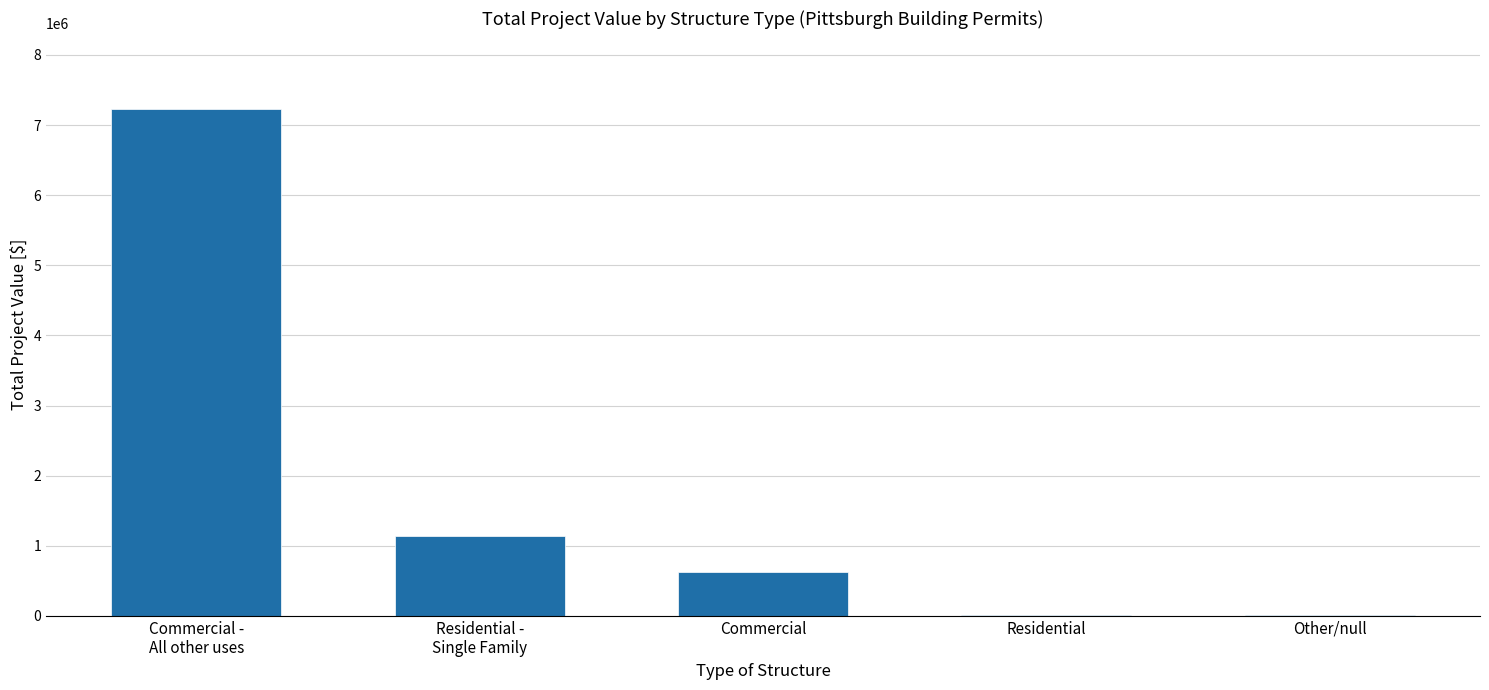

What is the maximum value shown in the chart?

7227491